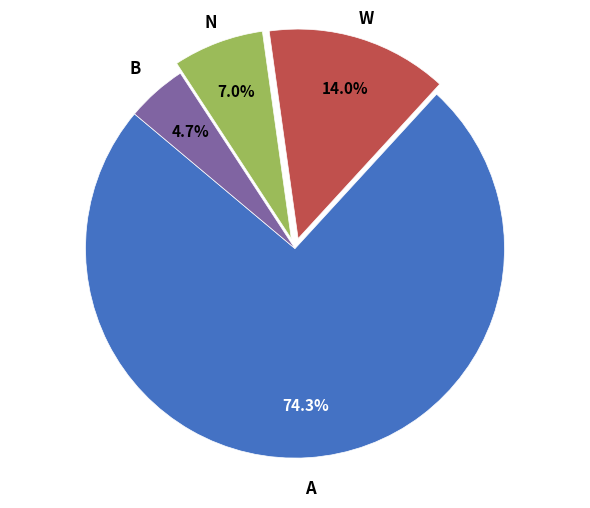

Does any single category account for the majority?

Yes